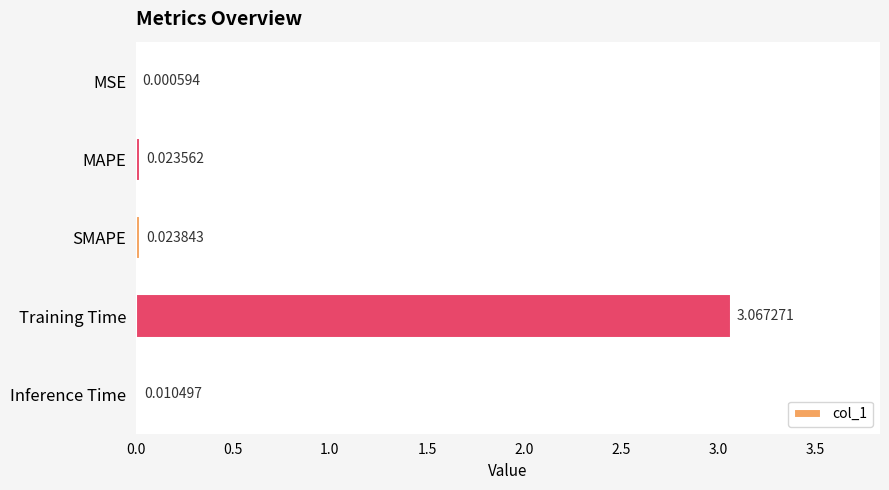

At which label is the value closest to 1?

SMAPE